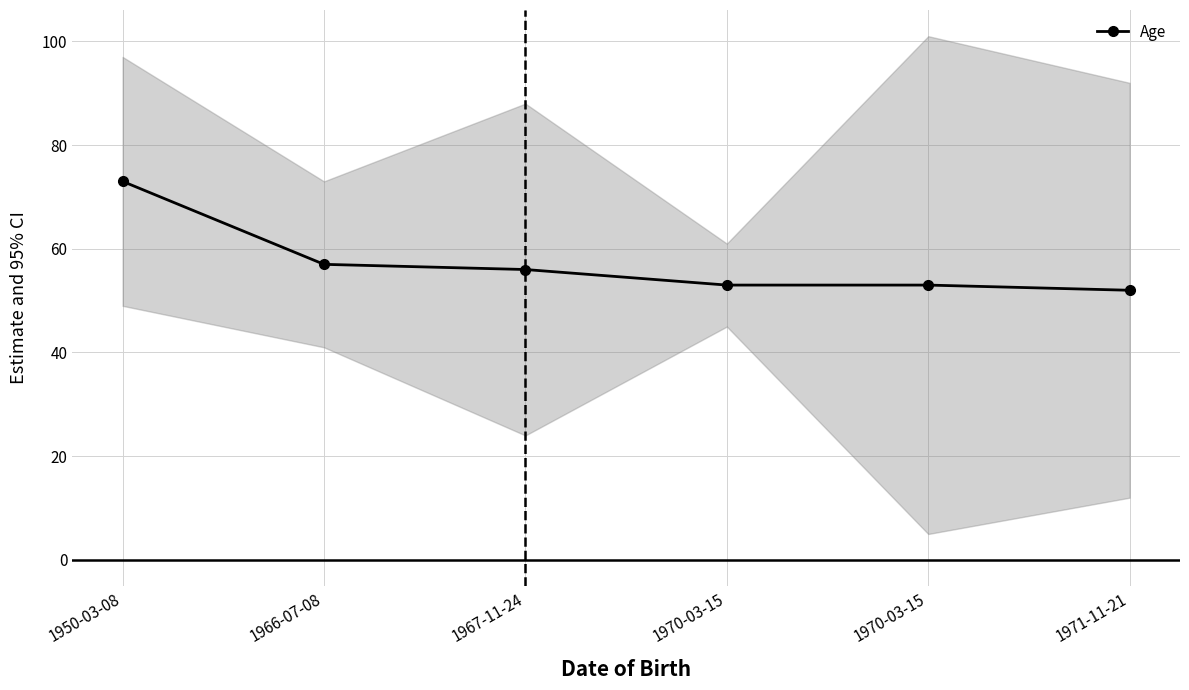

What is the difference between the second highest and second lowest values?

4